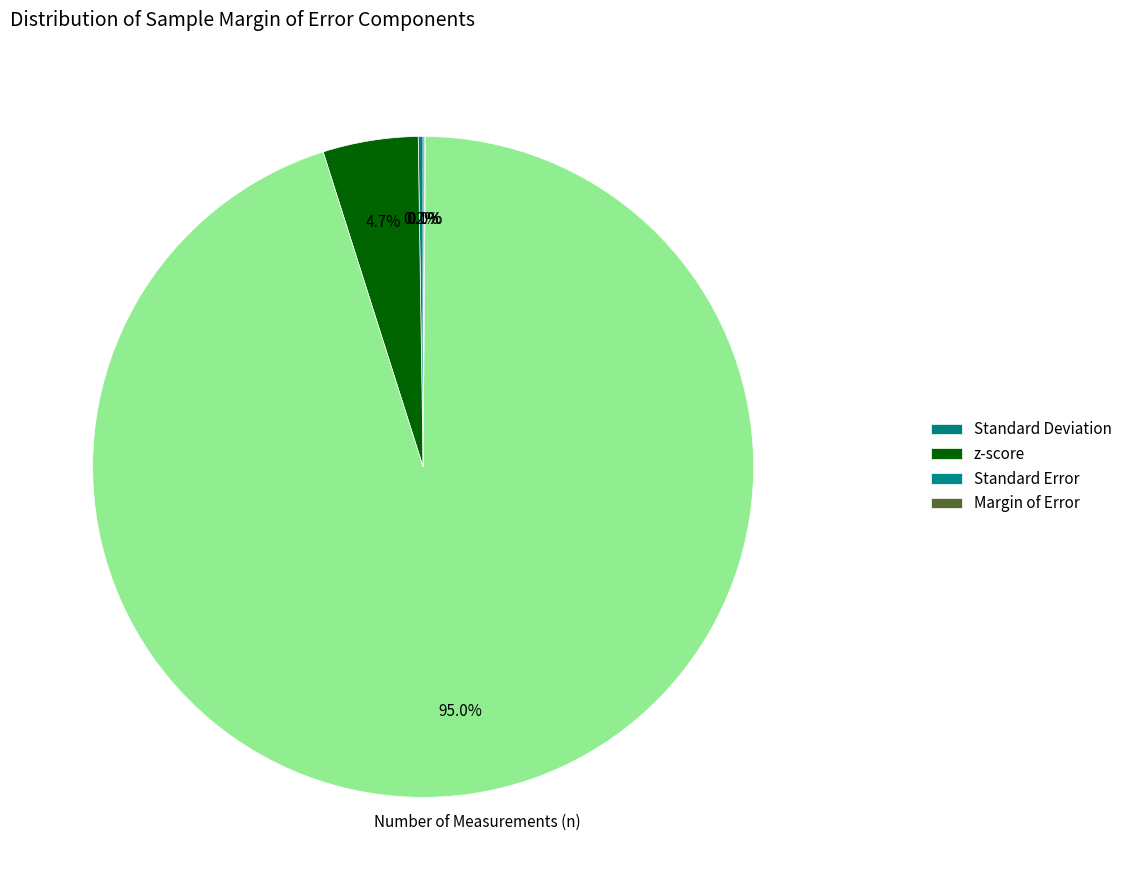

Which category has the biggest portion of the pie?

Number of Measurements (n)